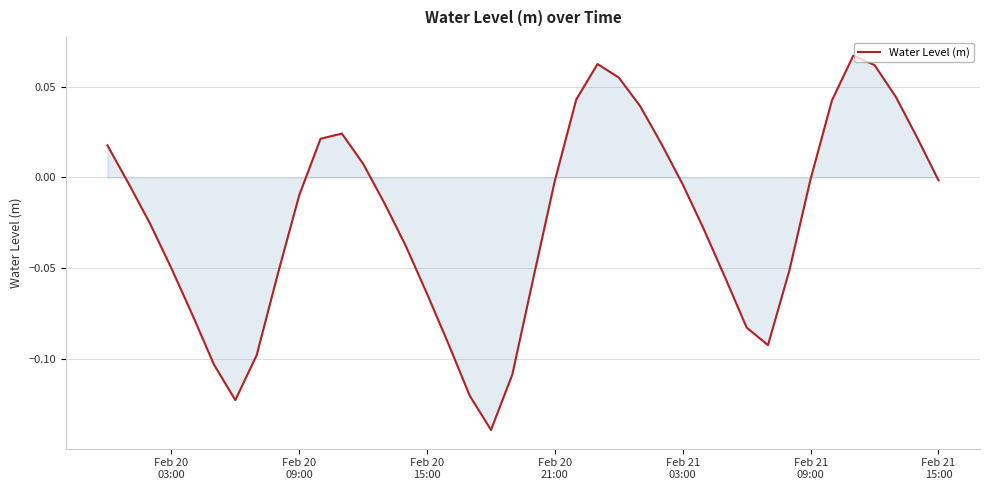

Is this an area chart (filled region under the line)?

Yes